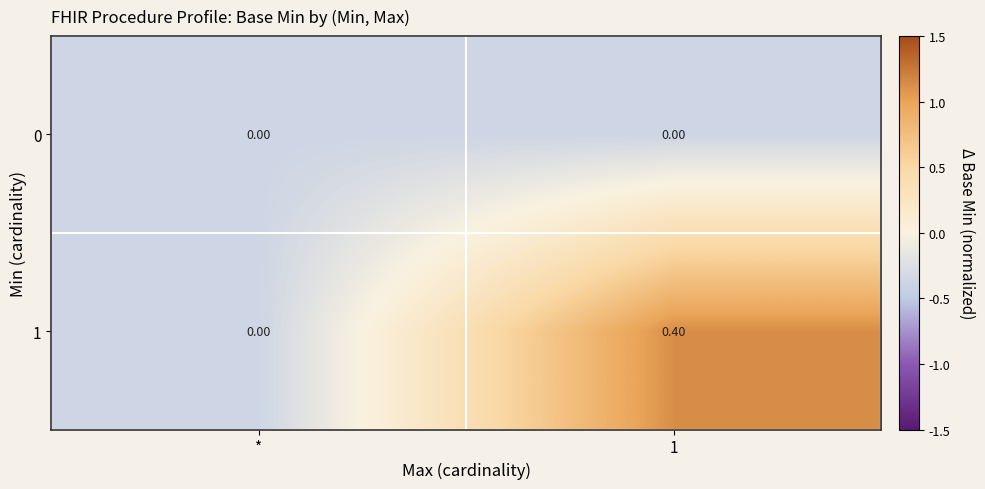

What is the difference between the highest and lowest values at 1?

0.4